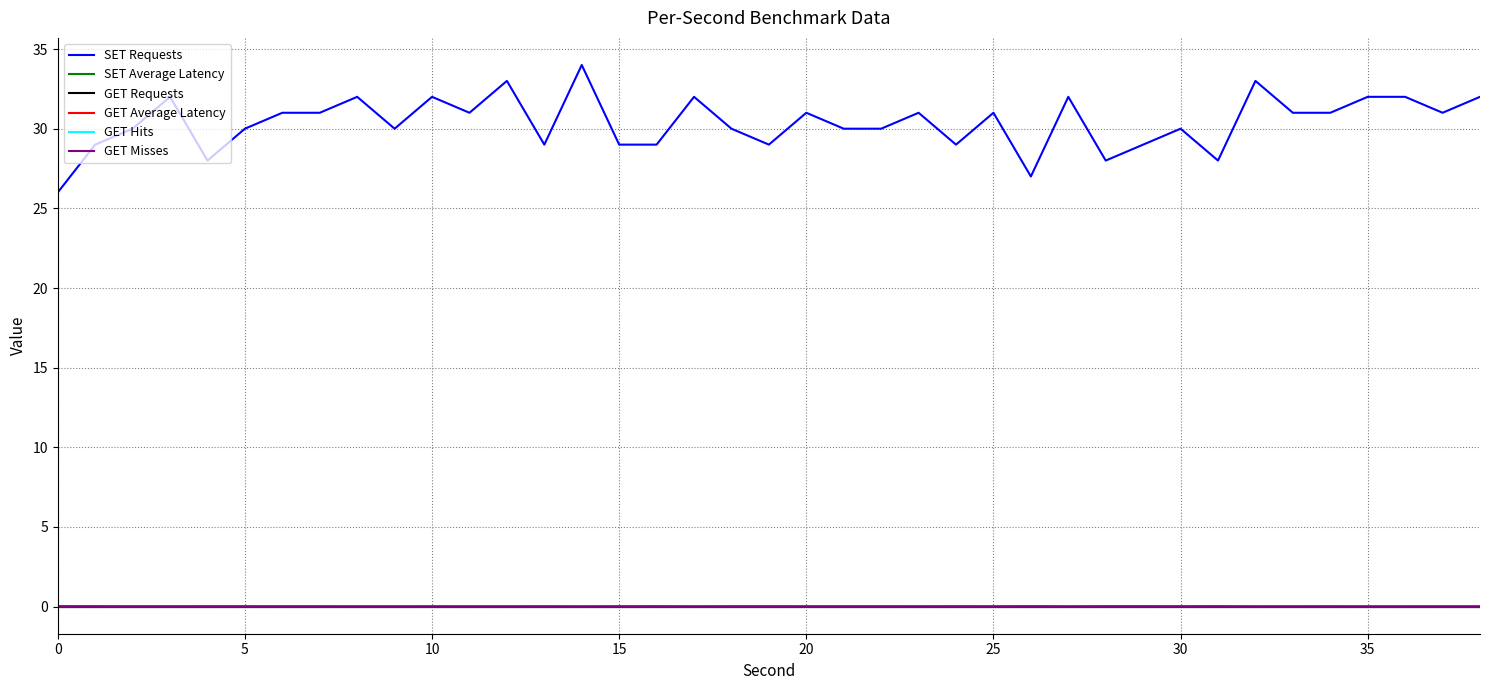

Is this an area chart (filled region under the line)?

No